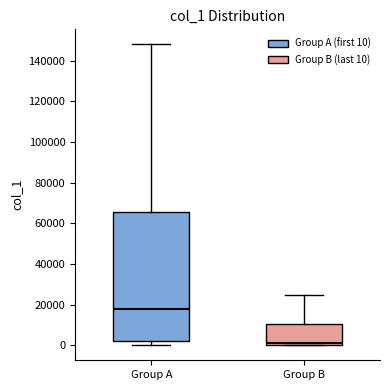

Reading left to right, transcribe this box plot: for each box, give where its median line is, the range the box spans, and where its two whiskers end, as read against the y-axis. The values are not printed on the chart, so give them approximately, as read against the axis.

Group A: median 18000, box 2000 to 66000, whiskers 0 to 148000
Group B: median 2000, box 0 to 10000, whiskers 0 to 24000